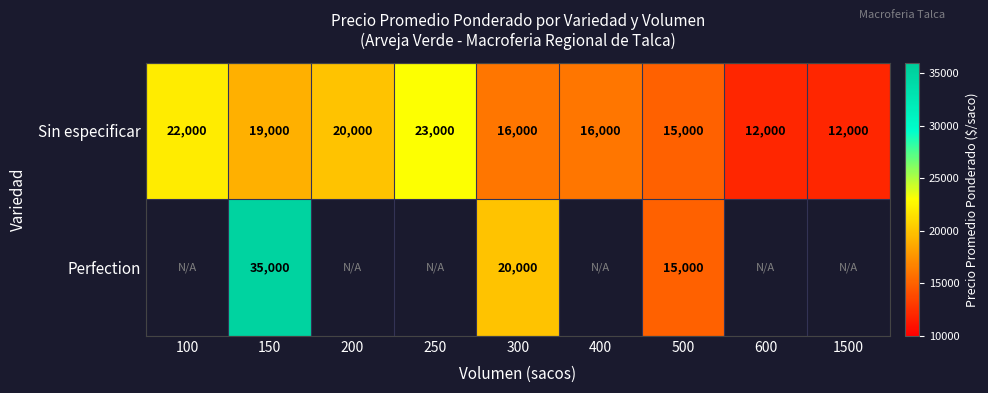

How many data points in Sin especificar are less than 16000?

3